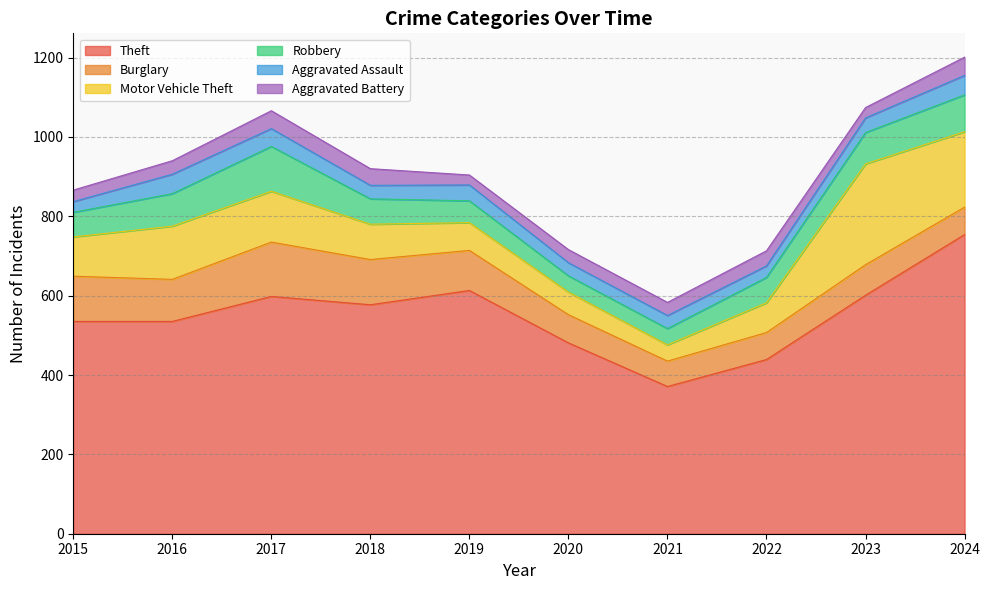

What is the value of the Theft point at the 1st from the left?

535